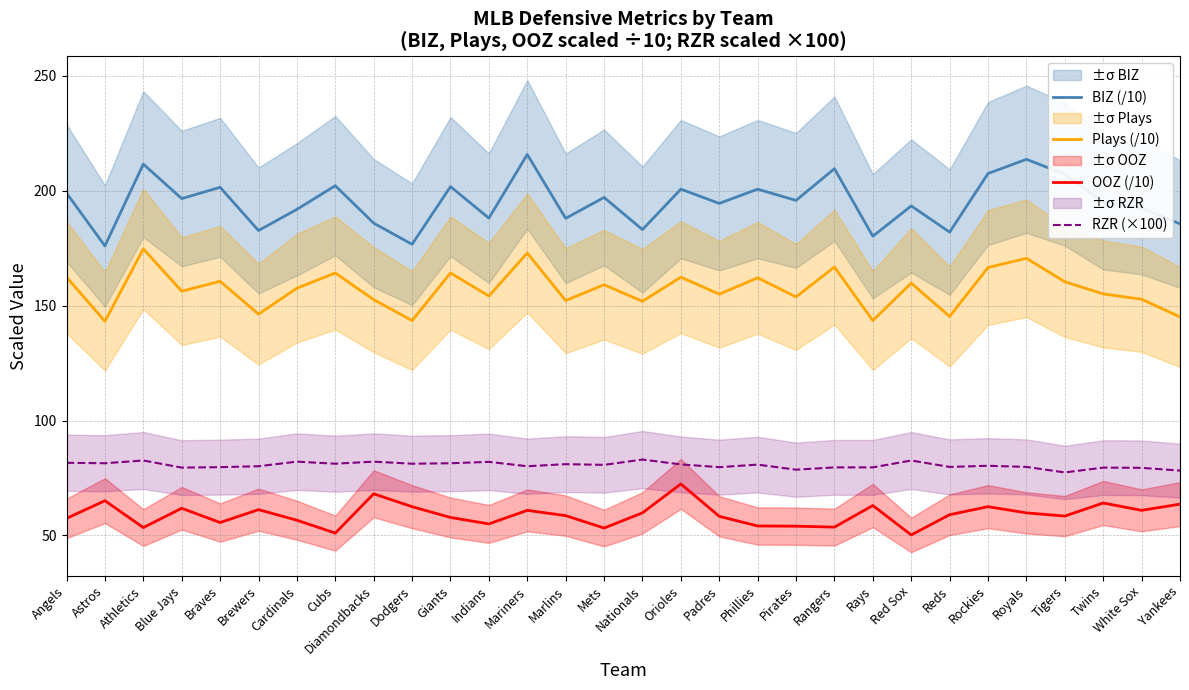

Reading right to left, transcribe all the data shown in this chart.

BIZ (/10): Yankees=185.6	White Sox=192.5	Twins=195.0	Tigers=207.2	Royals=213.7	Rockies=207.5	Reds=182.0	Red Sox=193.4	Rays=180.2	Rangers=209.6	Pirates=195.8	Phillies=200.7	Padres=194.5	Orioles=200.7	Nationals=183.1	Mets=197.1	Marlins=188.0	Mariners=215.8	Indians=188.1	Giants=201.8	Dodgers=176.7	Diamondbacks=185.9	Cubs=202.2	Cardinals=191.9	Brewers=182.7	Braves=201.5	Blue Jays=196.6	Athletics=211.6	Astros=176.0	Angels=199.0
Plays (/10): Yankees=145.1	White Sox=152.8	Twins=155.1	Tigers=160.4	Royals=170.6	Rockies=166.6	Reds=145.3	Red Sox=159.8	Rays=143.5	Rangers=166.8	Pirates=153.8	Phillies=162.1	Padres=155.0	Orioles=162.4	Nationals=151.9	Mets=159.1	Marlins=152.2	Mariners=172.9	Indians=154.2	Giants=164.2	Dodgers=143.5	Diamondbacks=152.6	Cubs=164.2	Cardinals=157.6	Brewers=146.3	Braves=160.6	Blue Jays=156.3	Athletics=174.7	Astros=143.2	Angels=162.4
OOZ (/10): Yankees=63.6	White Sox=60.9	Twins=64.1	Tigers=58.4	Royals=59.8	Rockies=62.5	Reds=59.0	Red Sox=50.2	Rays=63.0	Rangers=53.6	Pirates=54.0	Phillies=54.1	Padres=58.3	Orioles=72.4	Nationals=59.8	Mets=53.2	Marlins=58.6	Mariners=60.9	Indians=55.0	Giants=57.8	Dodgers=62.5	Diamondbacks=68.1	Cubs=51.0	Cardinals=56.6	Brewers=61.2	Braves=55.6	Blue Jays=61.8	Athletics=53.4	Astros=65.1	Angels=57.4
RZR (×100): Yankees=78.2	White Sox=79.4	Twins=79.5	Tigers=77.4	Royals=79.8	Rockies=80.3	Reds=79.8	Red Sox=82.6	Rays=79.6	Rangers=79.6	Pirates=78.6	Phillies=80.8	Padres=79.7	Orioles=80.9	Nationals=83.0	Mets=80.7	Marlins=81.0	Mariners=80.1	Indians=82.0	Giants=81.4	Dodgers=81.2	Diamondbacks=82.1	Cubs=81.2	Cardinals=82.1	Brewers=80.1	Braves=79.7	Blue Jays=79.5	Athletics=82.6	Astros=81.4	Angels=81.6